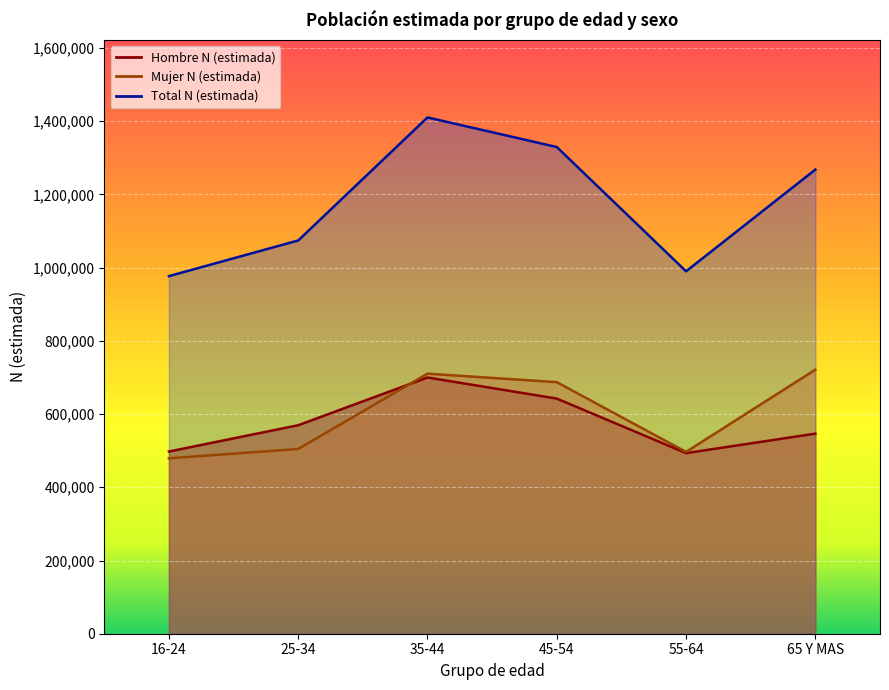

What is the difference between the highest and lowest values at 55-64?

496673